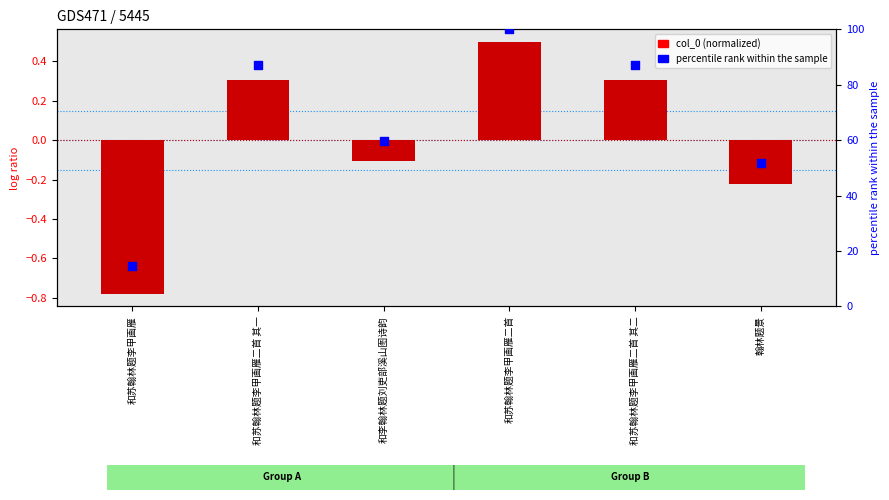

What is the total value across all series at 和苏翰林题李甲画雁二首 其二?

87.4